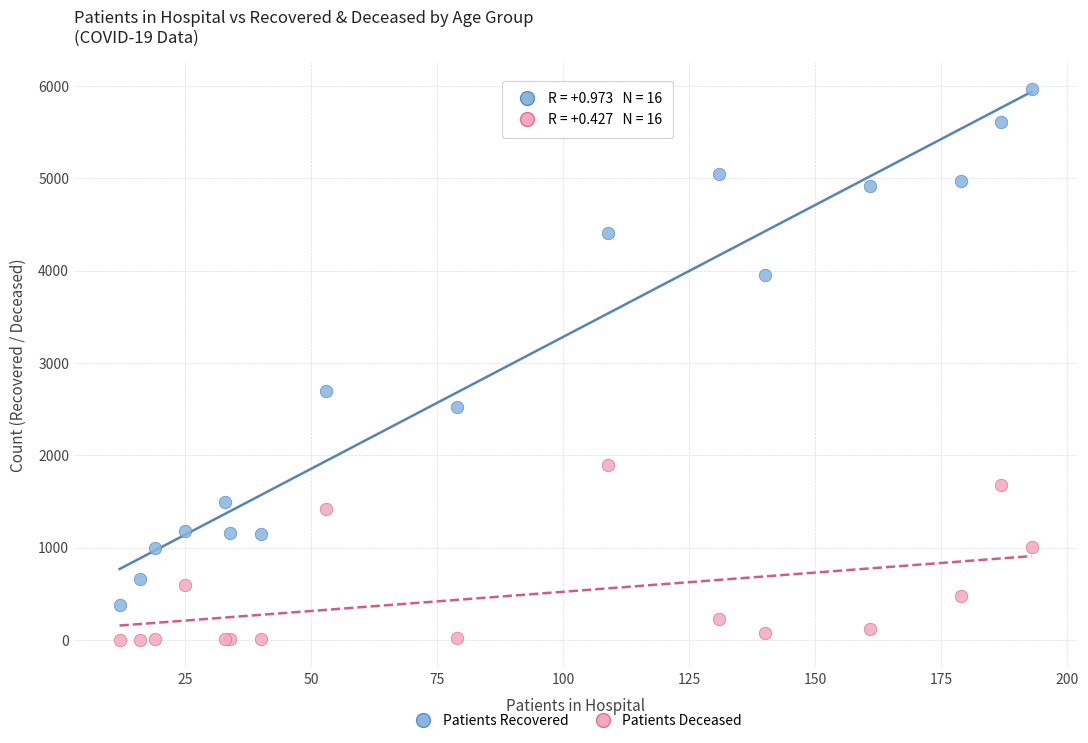

Which series has the largest Y range (max minus min)?

Patients Recovered